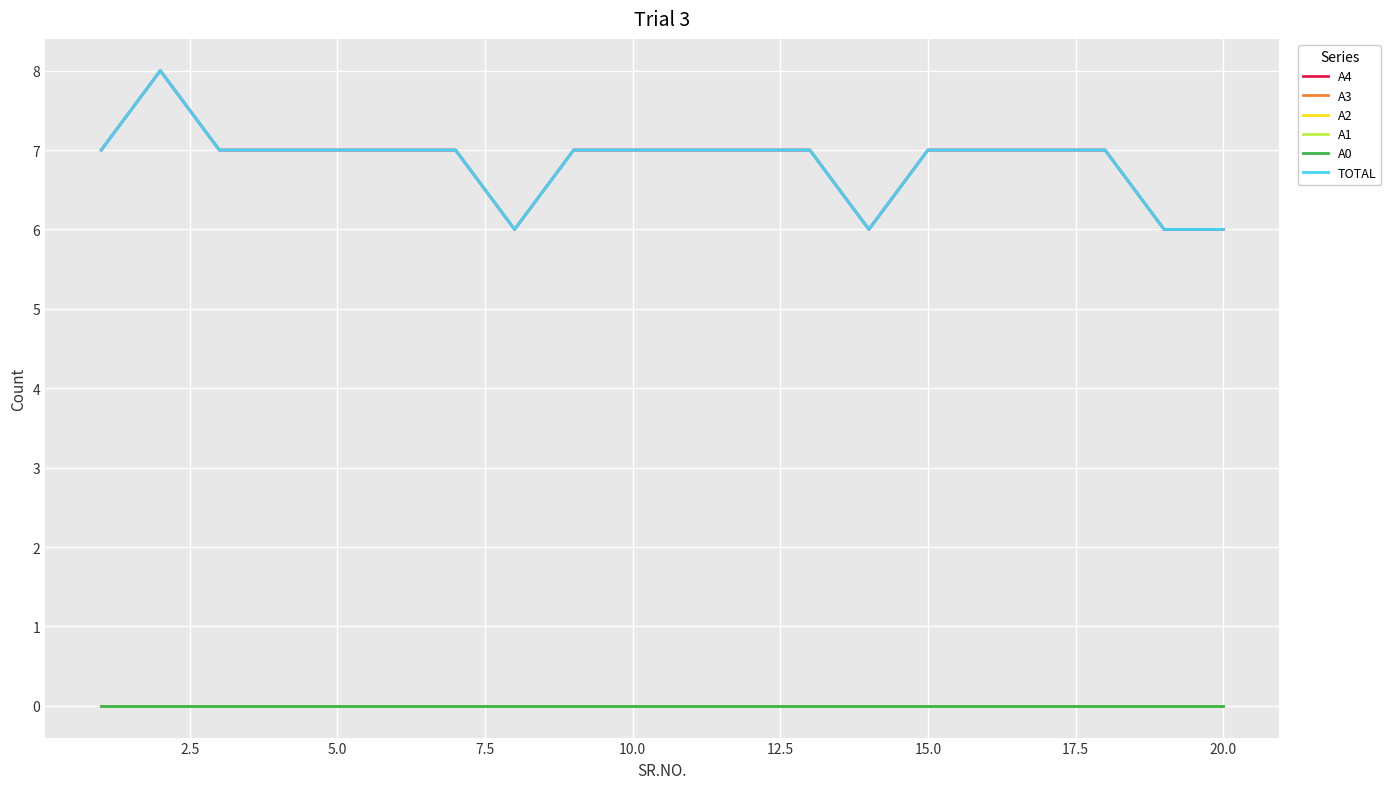

Does the chart have visible grid lines?

Yes